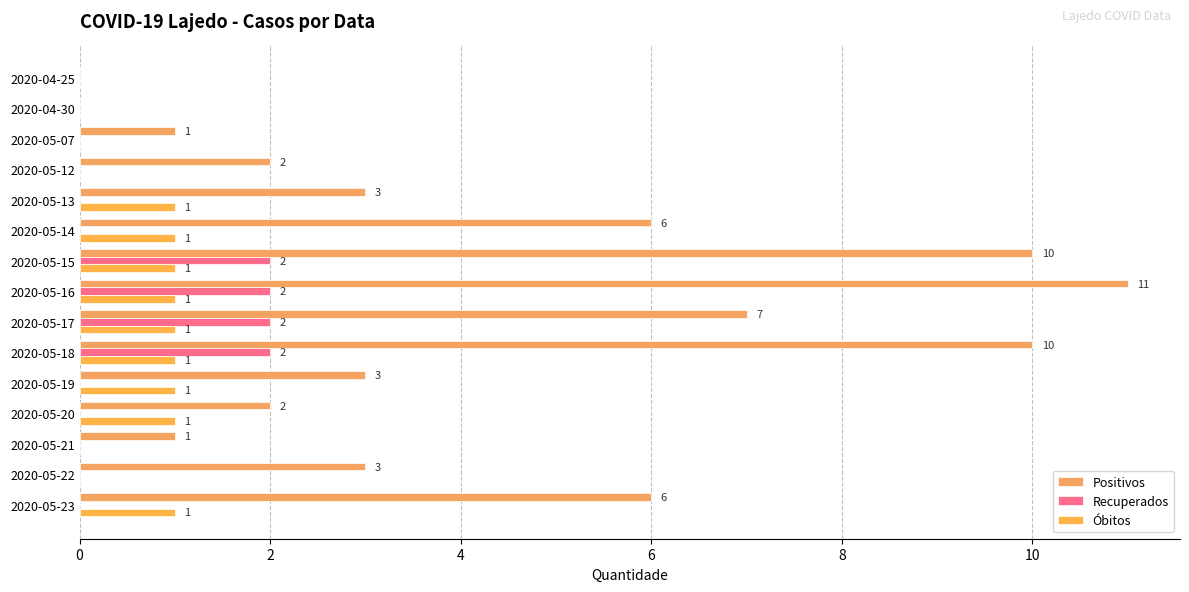

At how many categories does at least one series exceed 10?

1